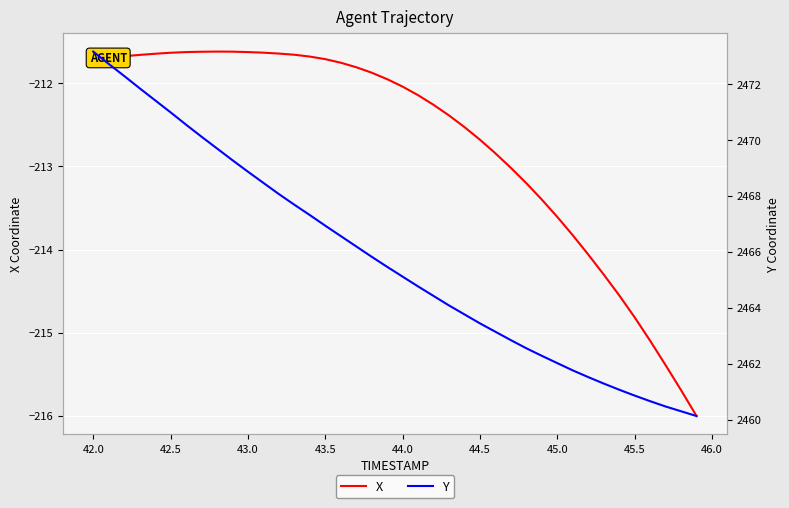

At 42.0, list the series in order from smallest to largest.

X, Y